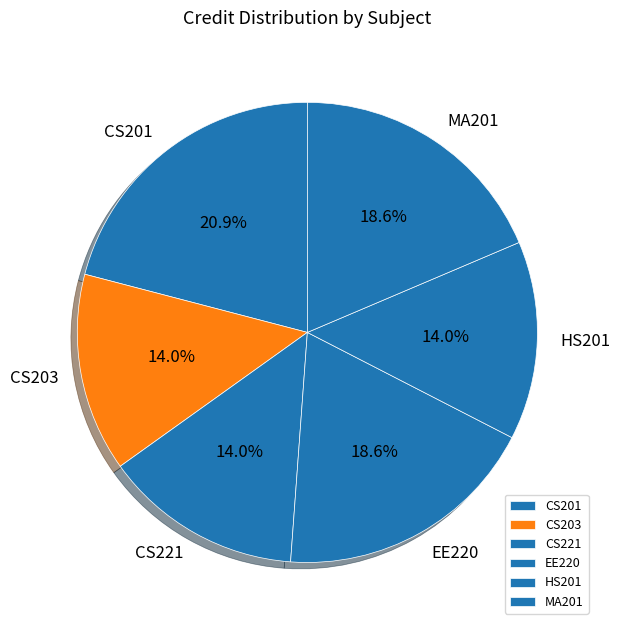

To the nearest percent, what is the difference between the CS203 and EE220 slice percentages?

5%